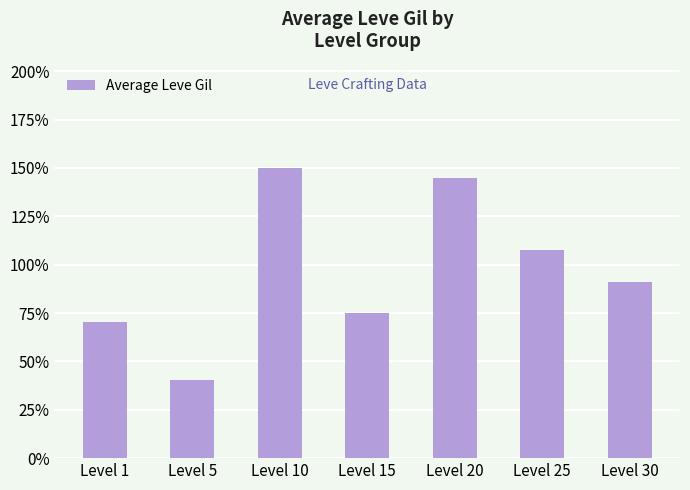

Does the chart contain any negative values?

No